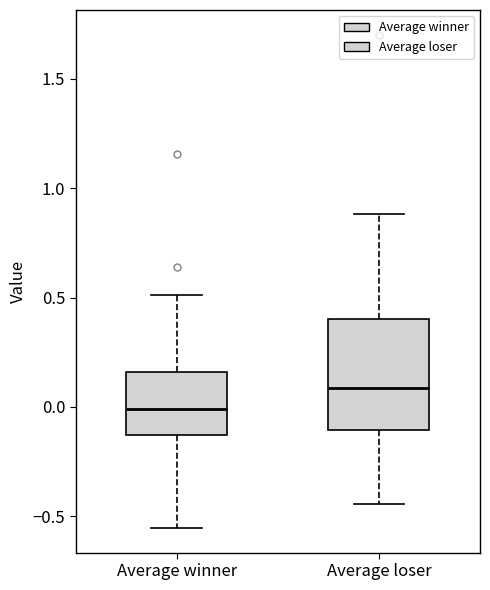

Reading left to right, transcribe this box plot: for each box, give where its median line is, the range the box spans, and where its two whiskers end, as read against the y-axis. The values are not printed on the chart, so give them approximately, as read against the axis.

Average winner: median 0.00, box -0.15 to 0.15, whiskers -0.55 to 0.50
Average loser: median 0.10, box -0.10 to 0.40, whiskers -0.45 to 0.90